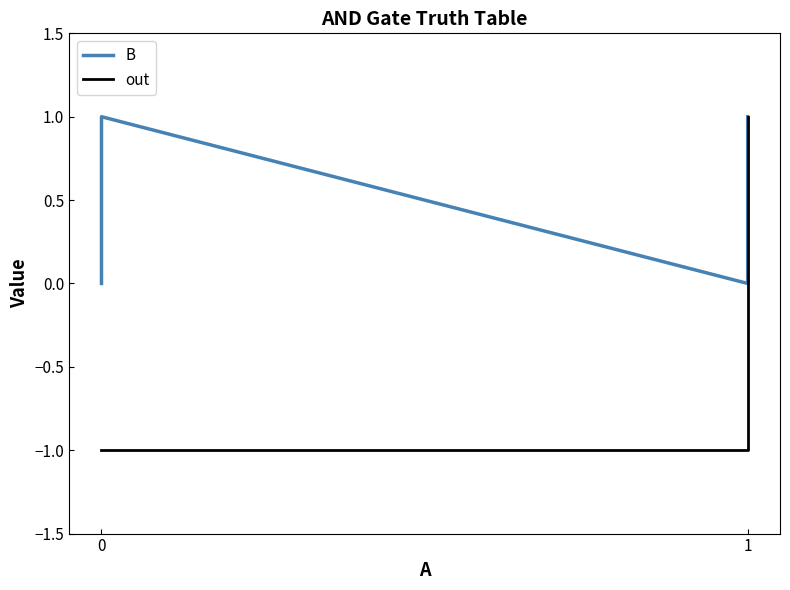

Where is the first local minimum for B?

1